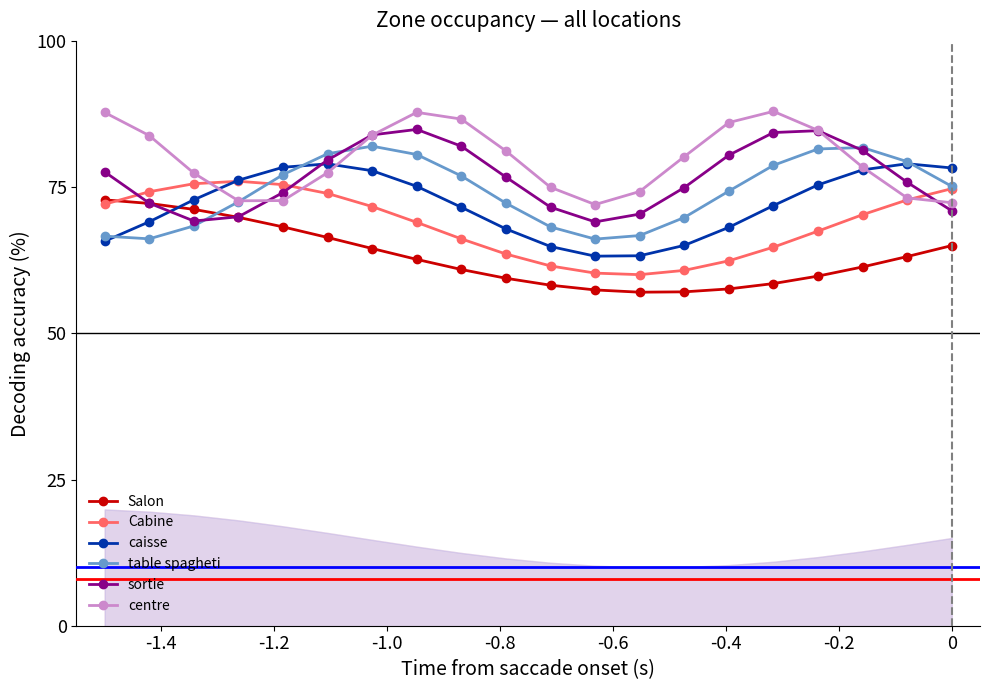

Rank the series by their maximum value, from lowest to highest.

Salon, Cabine, caisse, table spagheti, sortie, centre